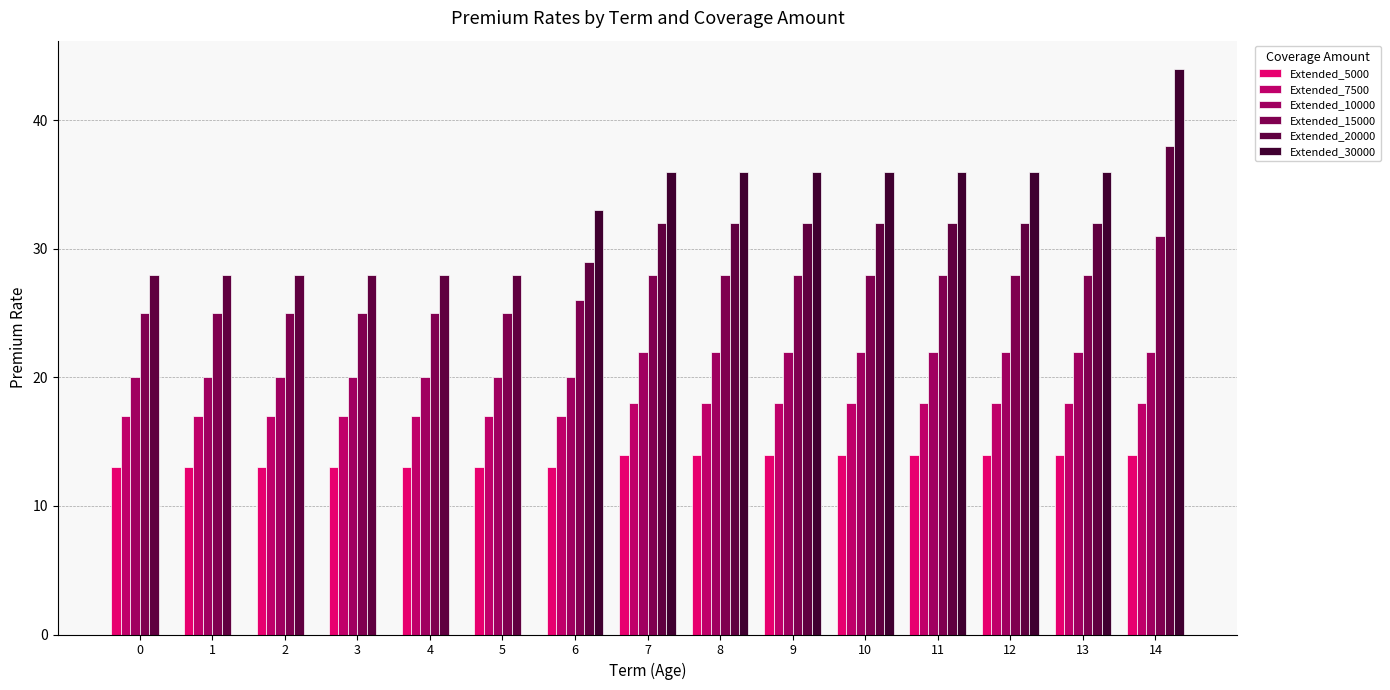

True or false: Extended_30000 has a value of 62 at 9.

False